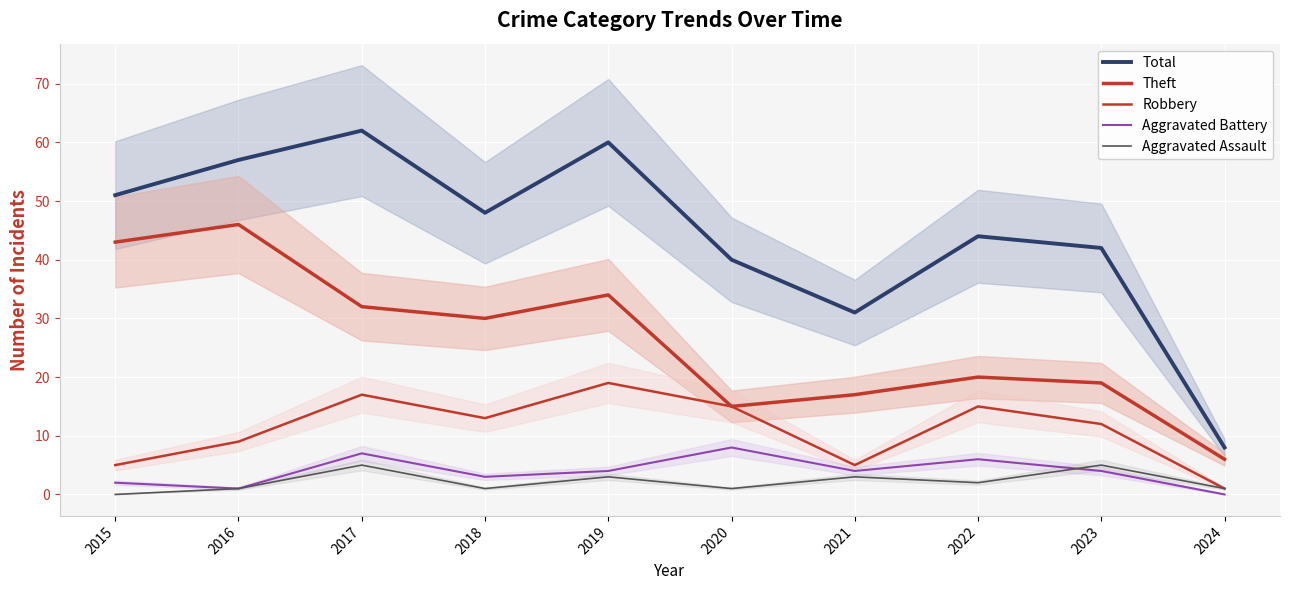

How many lines are shown in the chart?

5